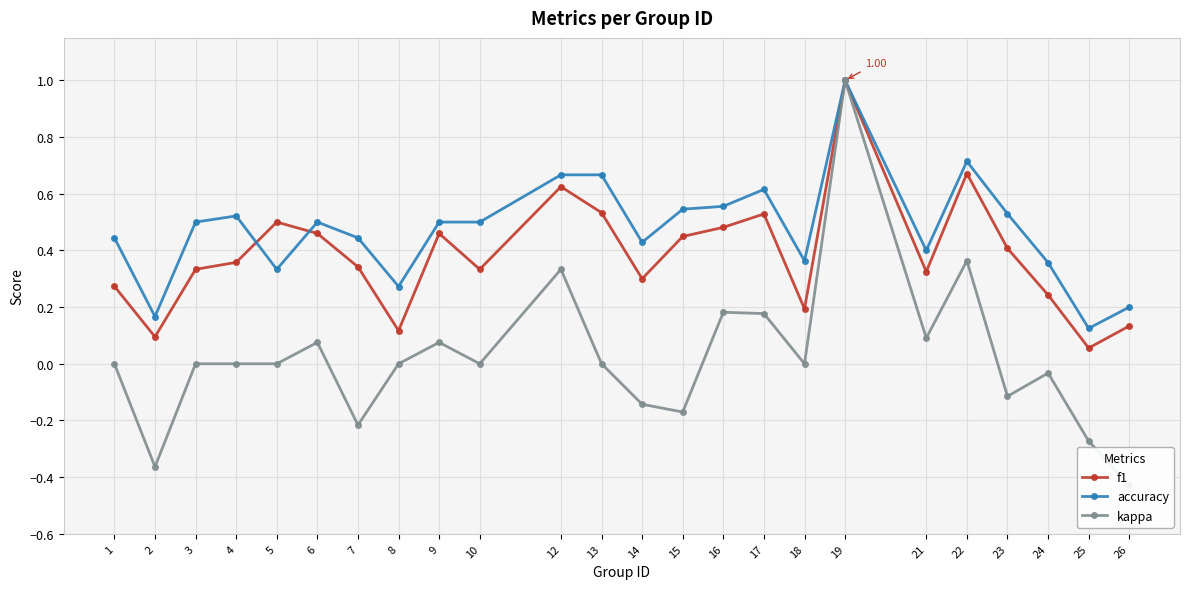

At which category does the chart reach its peak across all series?

19